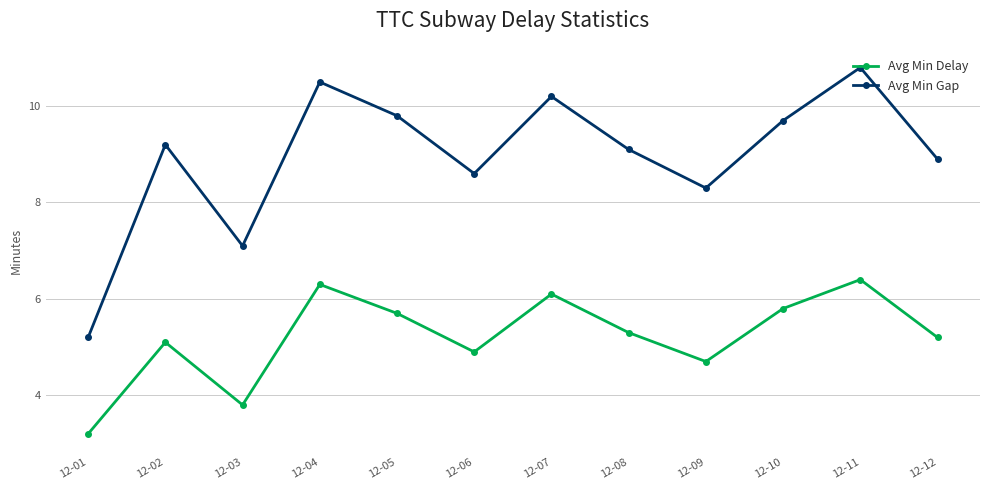

What is the difference between the Avg Min Gap values at 12-12 and 12-08?

0.2